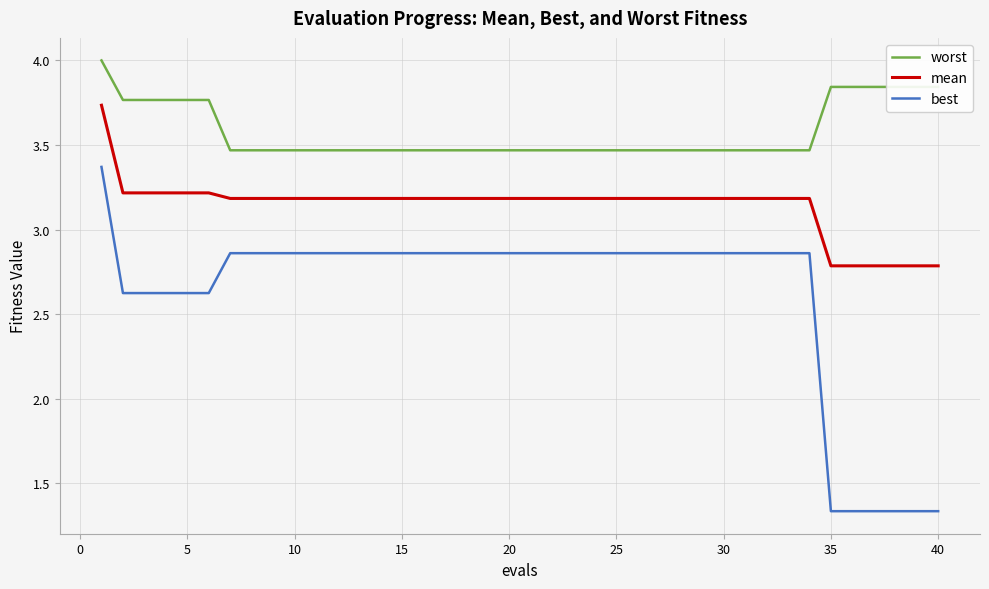

List the series in order of their peak value, lowest first.

best, mean, worst